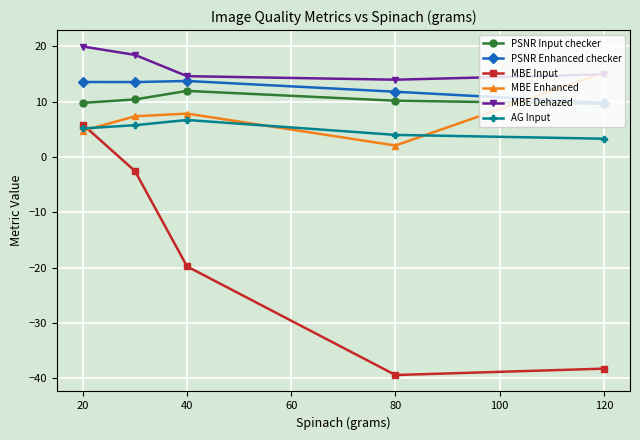

True or false: MBE Dehazed has more than 1 interior local peaks.

False